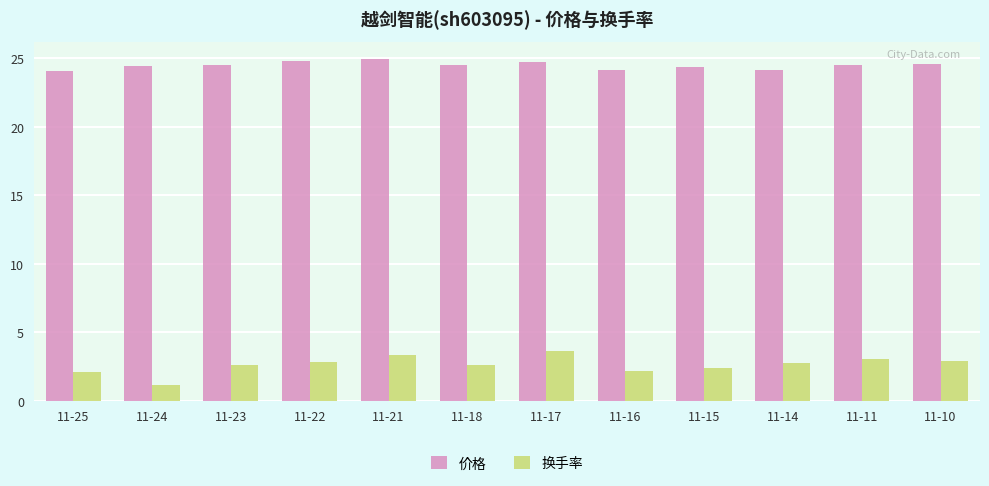

What are all the series names shown in the legend?

价格, 换手率